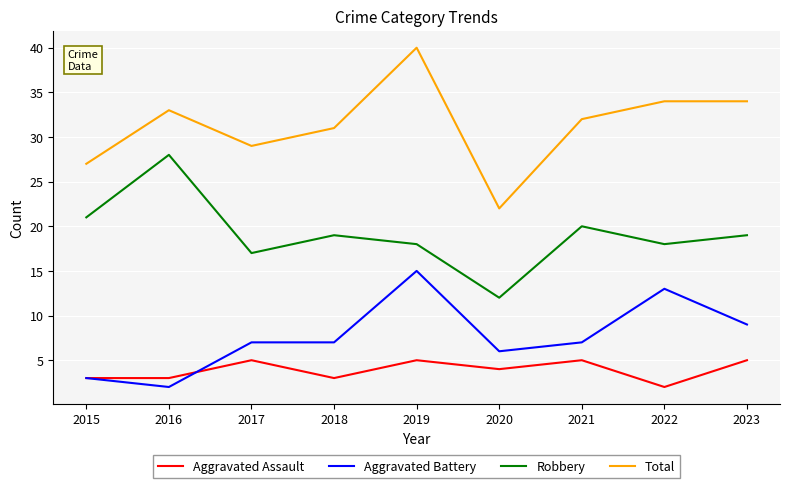

The Robbery series shows 21 at 2015. True or false?

True